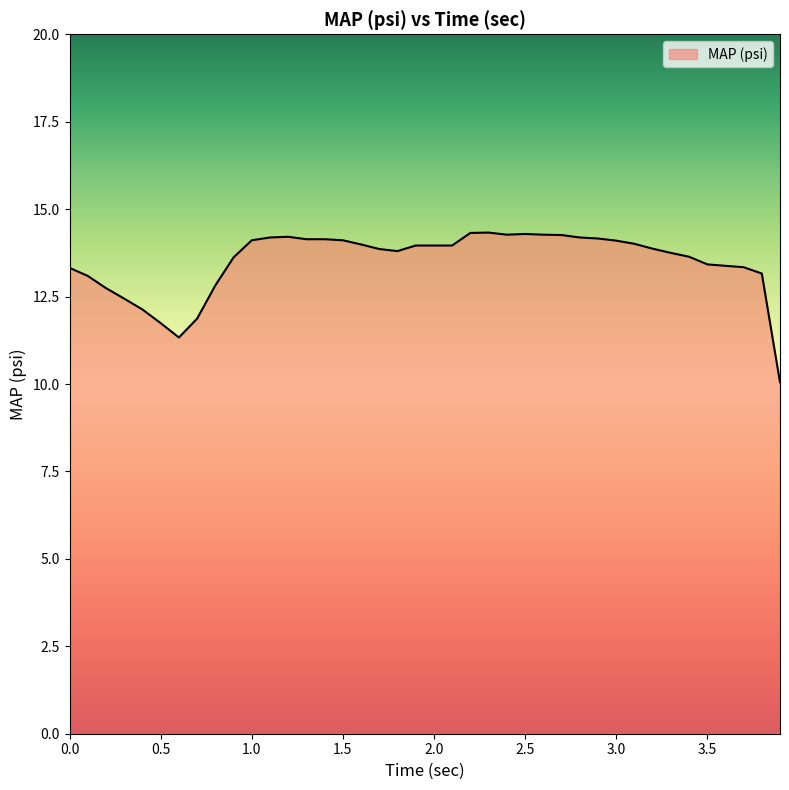

How many lines are shown in the chart?

1